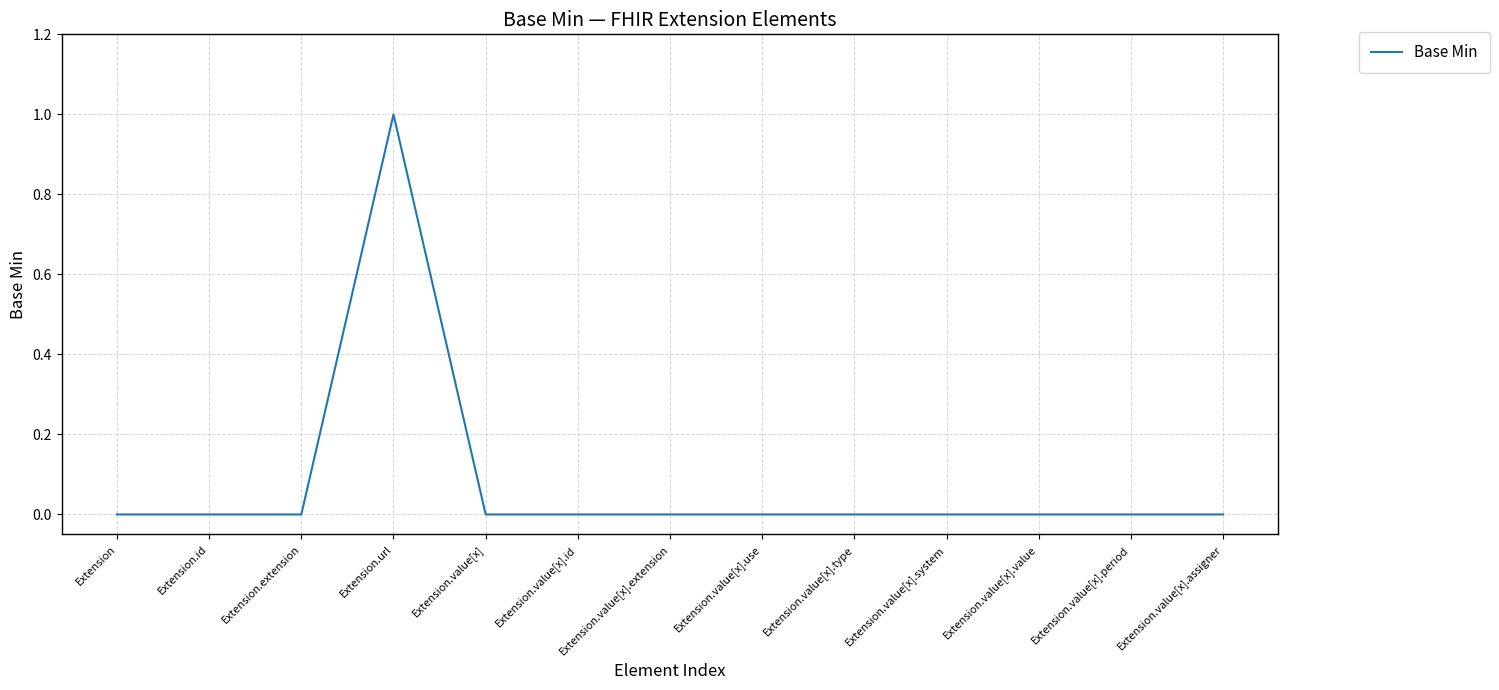

True or false: the data shows 0 at Extension.value[x].system.

True